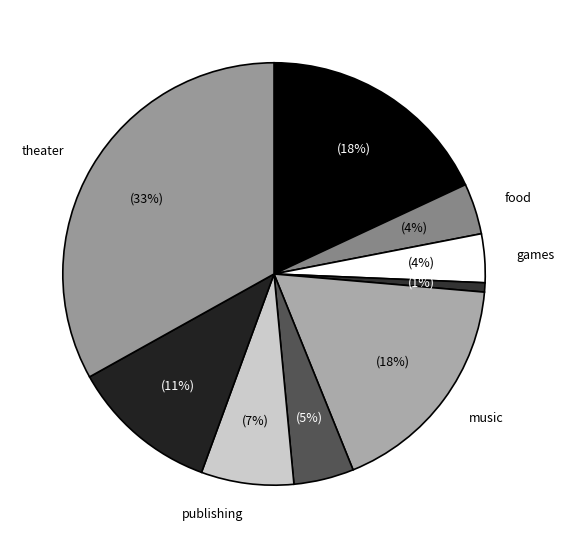

To the nearest percent, what portion does technology represent?

11%